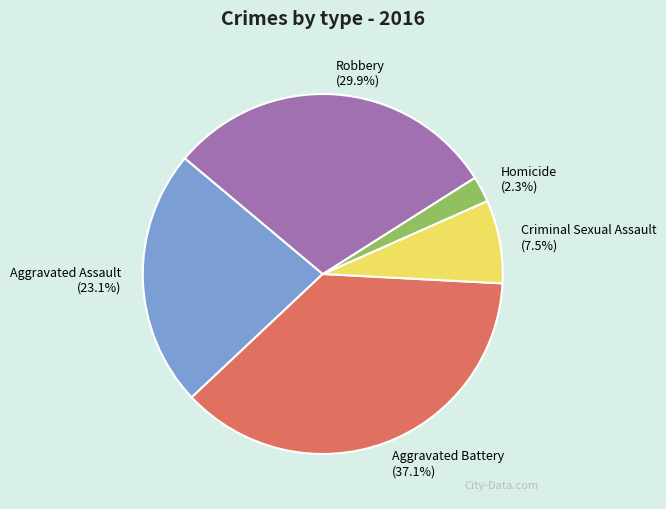

Rank the categories by value from lowest to highest.

Homicide, Criminal Sexual Assault, Aggravated Assault, Robbery, Aggravated Battery